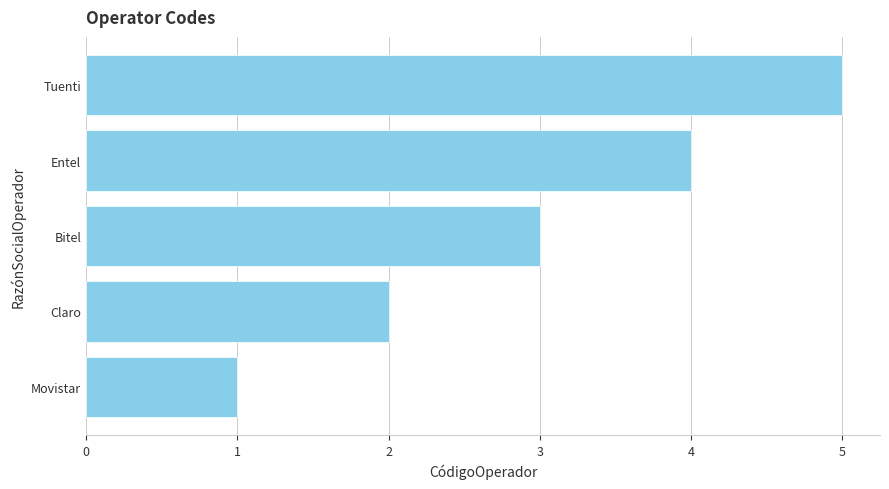

Which has a higher value, Tuenti or Bitel?

Tuenti